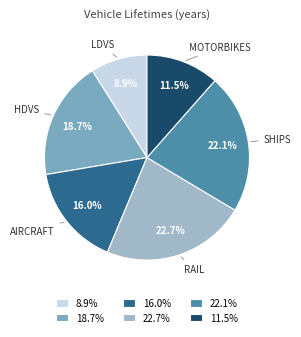

Count the number of slices in the pie.

6